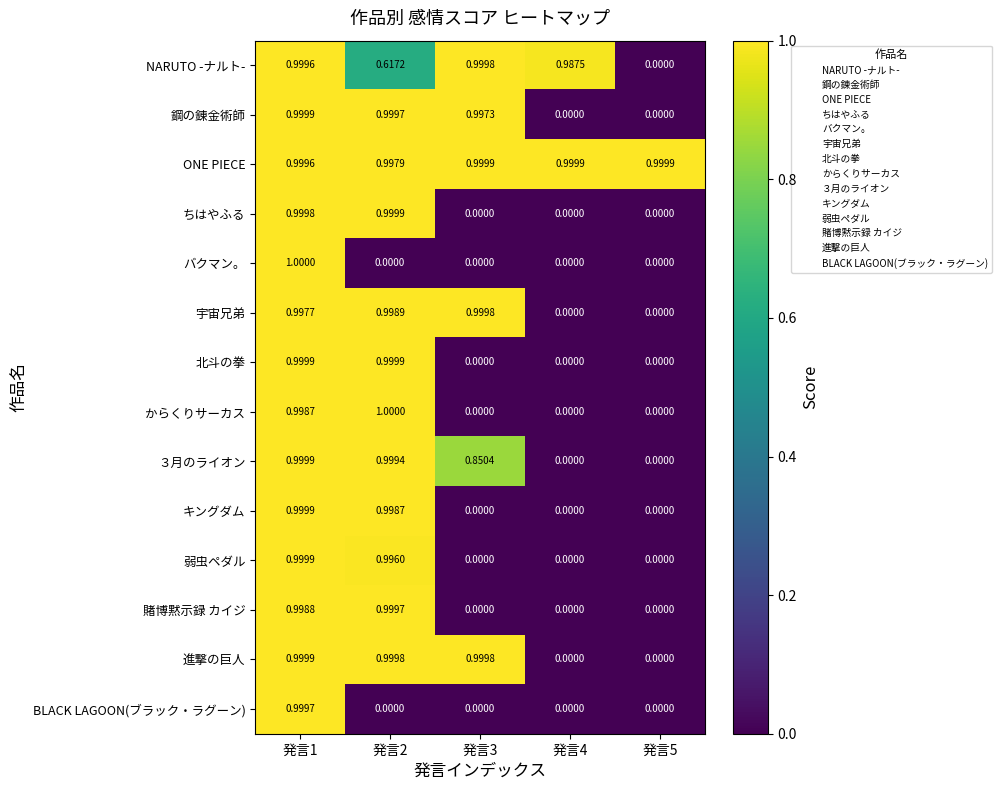

Between 発言2 and 発言4, which series saw the biggest shift?

からくりサーカス